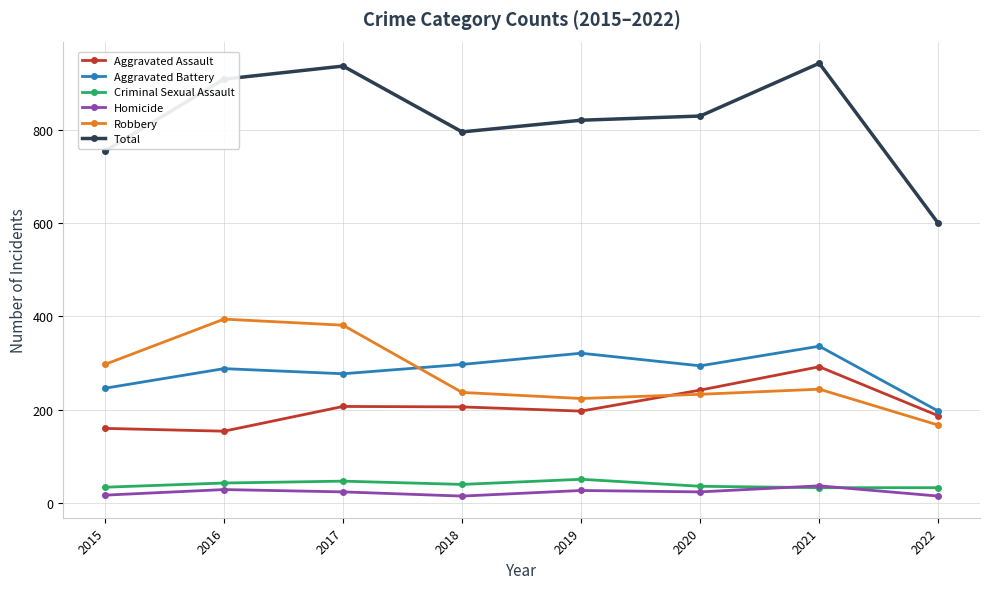

What is the difference between the maximum and second lowest values in the Aggravated Battery series?

90